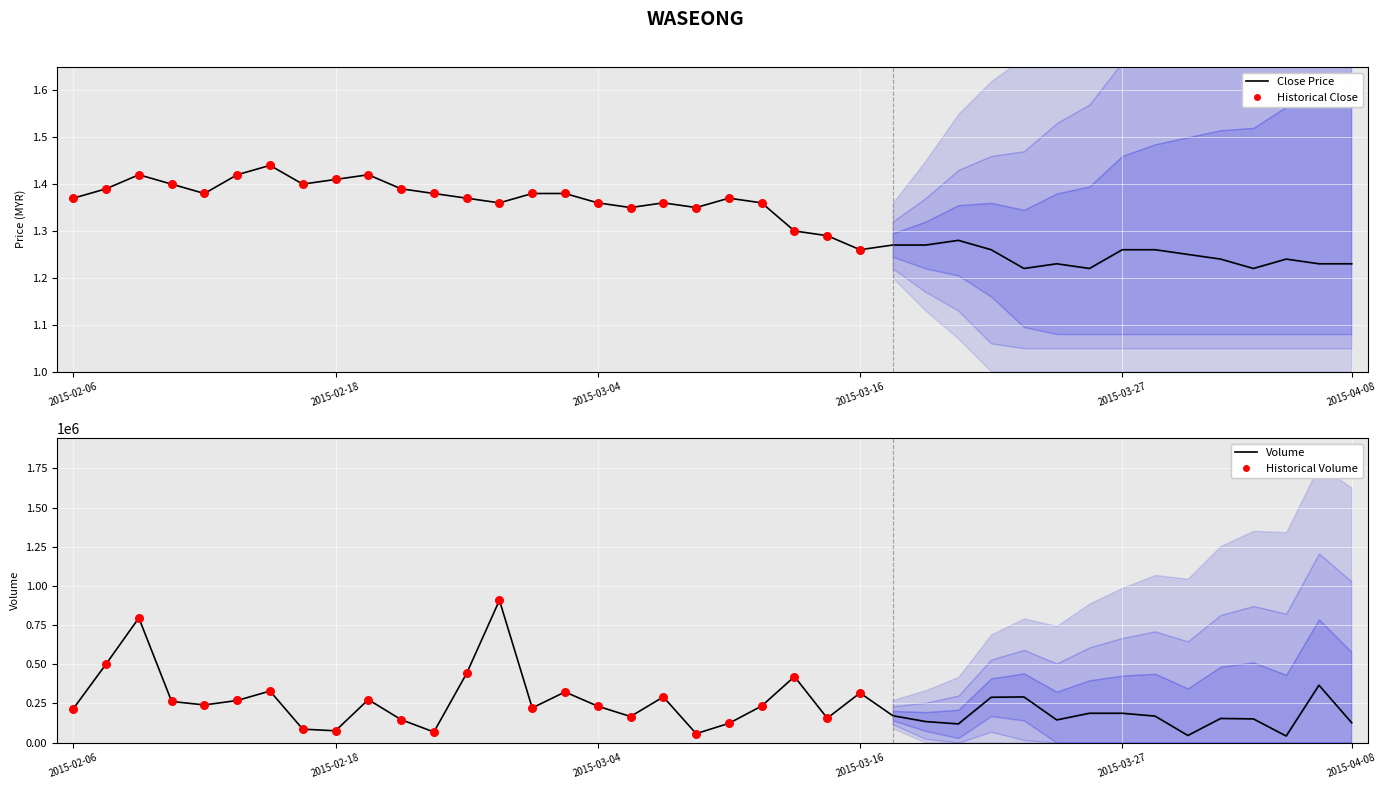

Which series contains the highest Y value?

vol